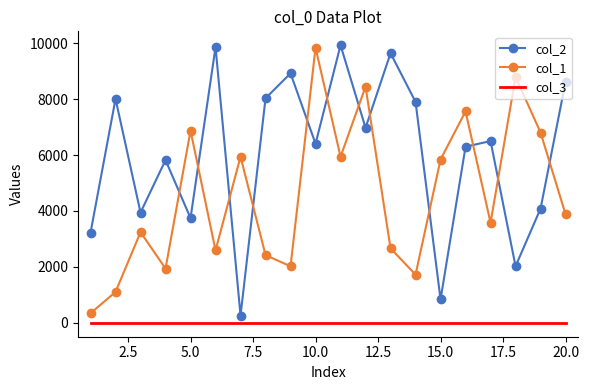

How many values in the col_2 series are below 6498?

10